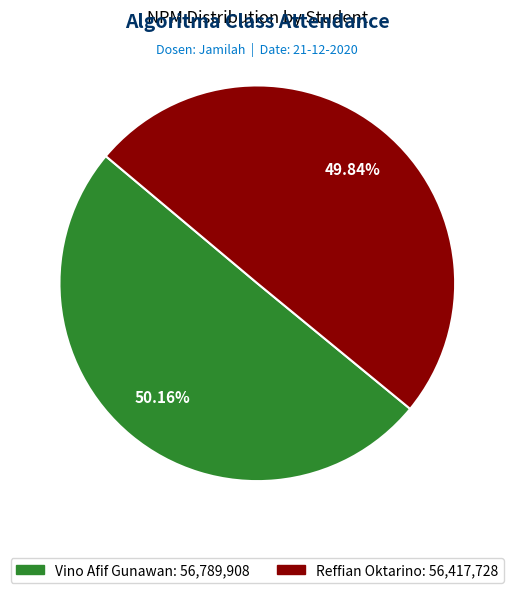

What is the ratio of the value at Reffian Oktarino to the value at Vino Afif Gunawan?

1.0